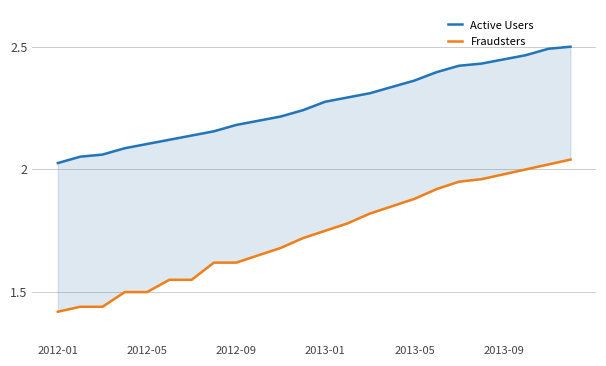

Which series has the largest total across all categories?

Active Users